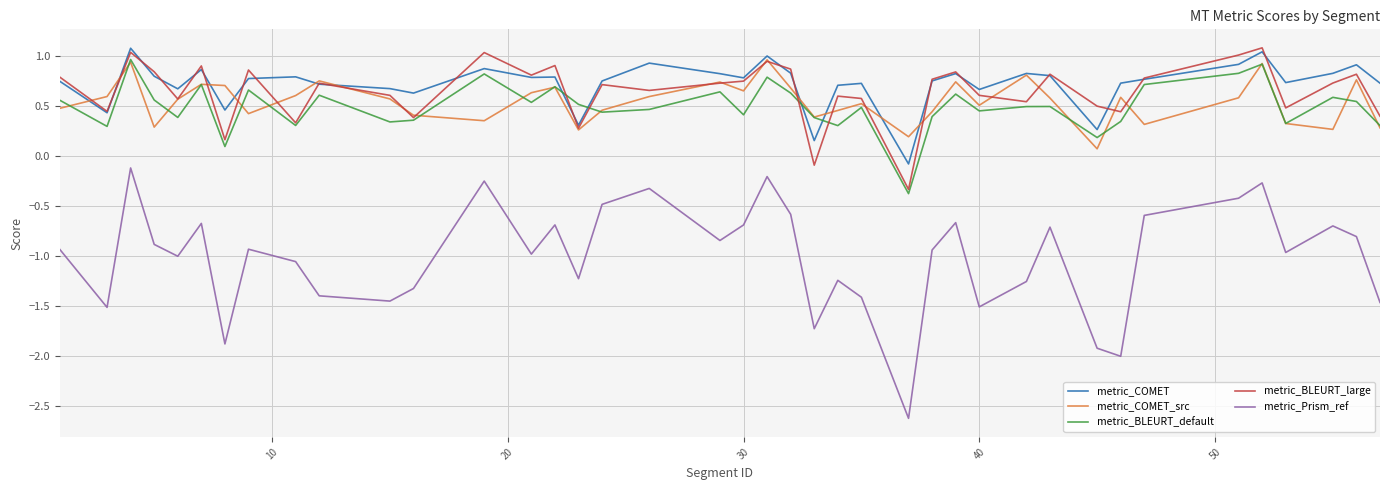

True or false: metric_Prism_ref and metric_BLEURT_default cross at least once.

False